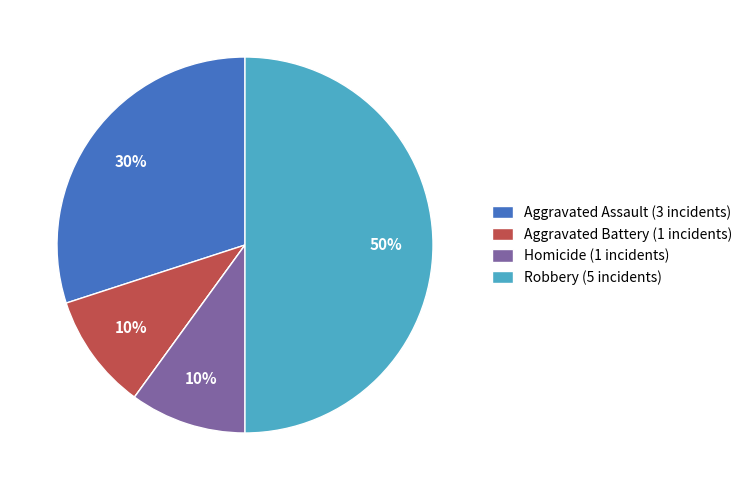

To the nearest percent, what is the average slice percentage?

20%